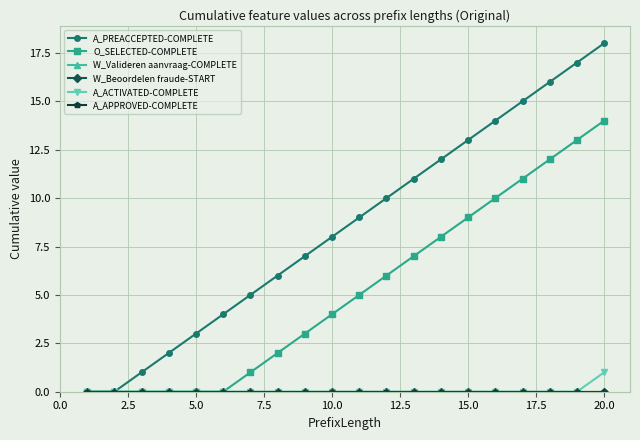

How many lines are shown in the chart?

6